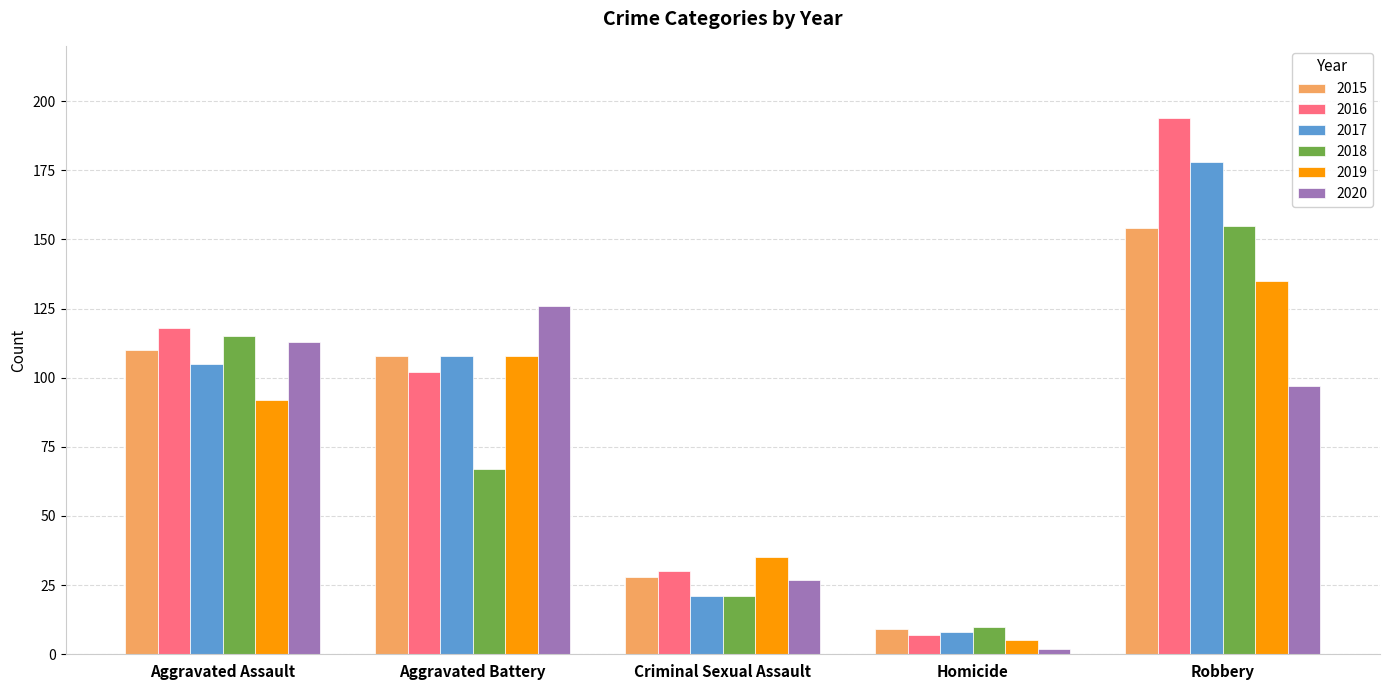

At how many categories does at least one series exceed 170?

1